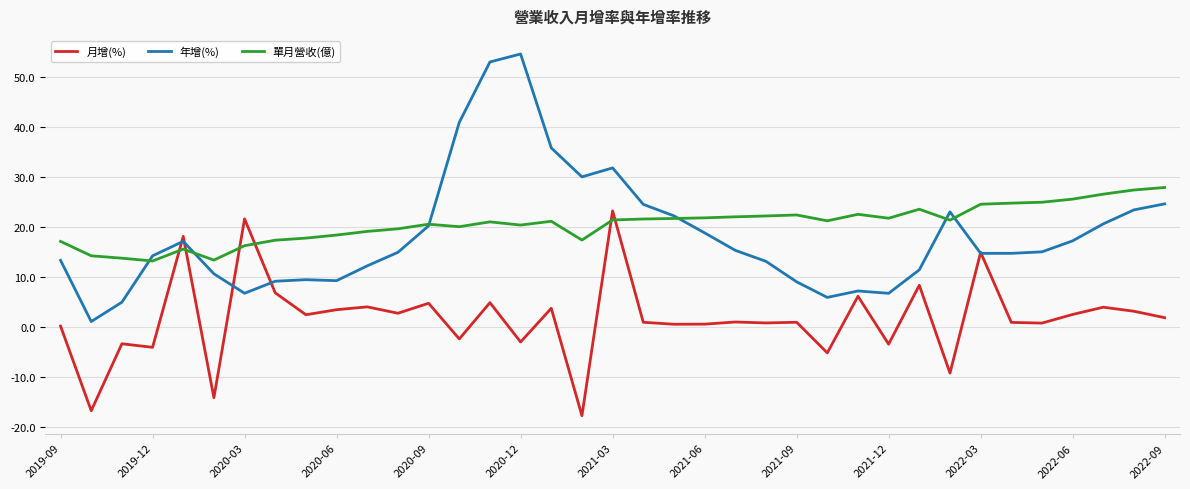

At how many categories does at least one series exceed 13?

37